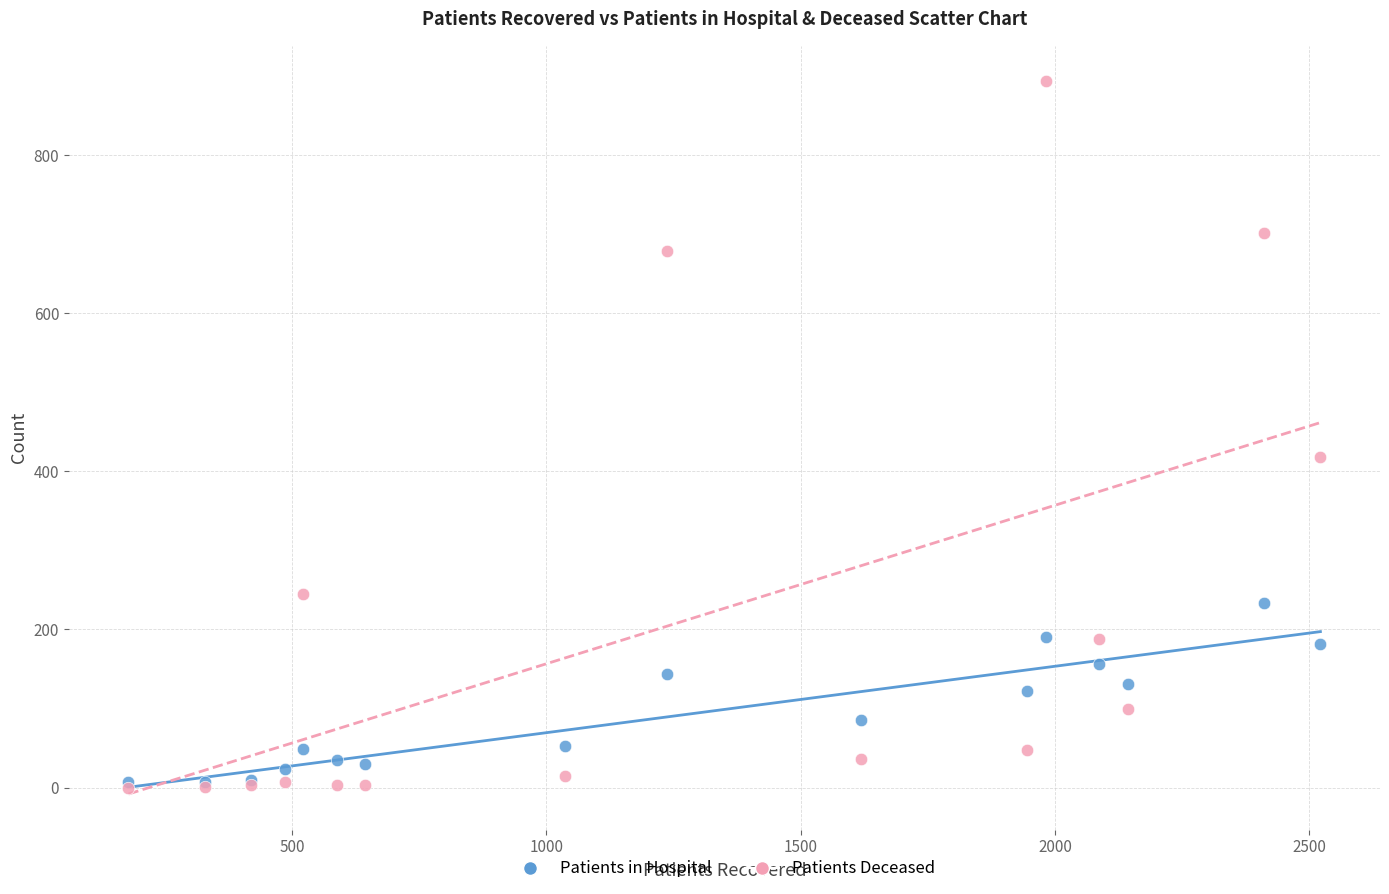

Across all series, what Y value is closest to 446?

418